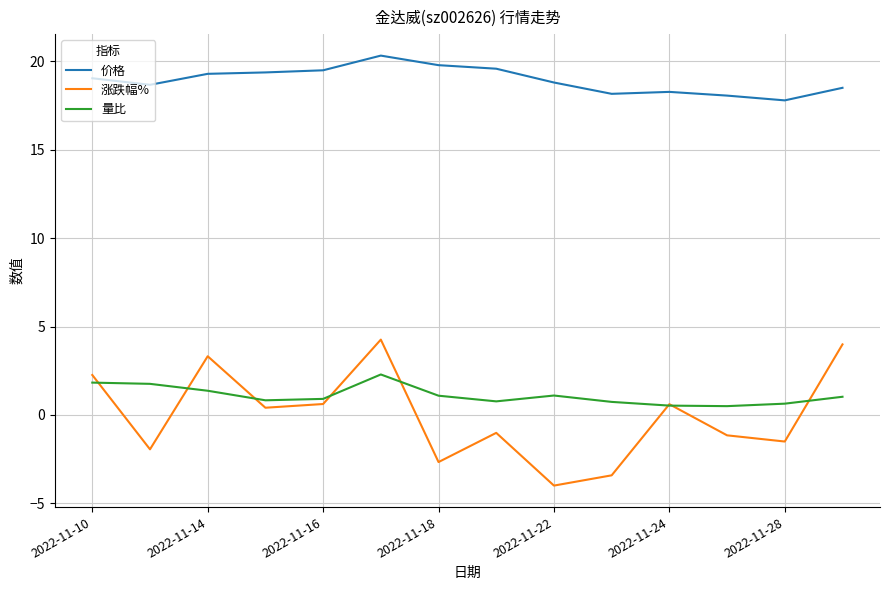

List the series in order of their peak value, highest first.

价格, 涨跌幅%, 量比